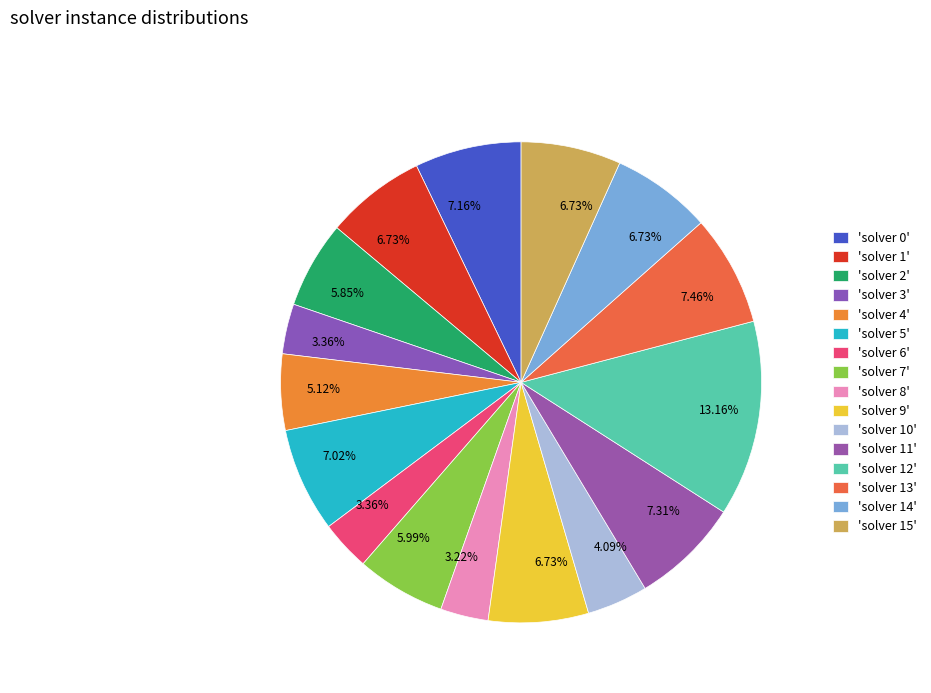

To the nearest percent, what is the difference between the largest and smallest slice percentages?

10%